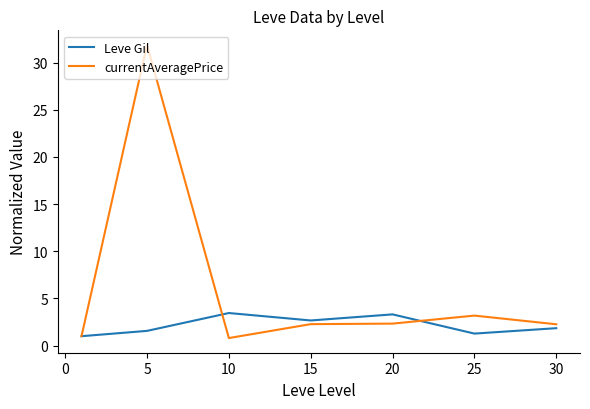

What are all the series names shown in the legend?

Leve Gil, currentAveragePrice